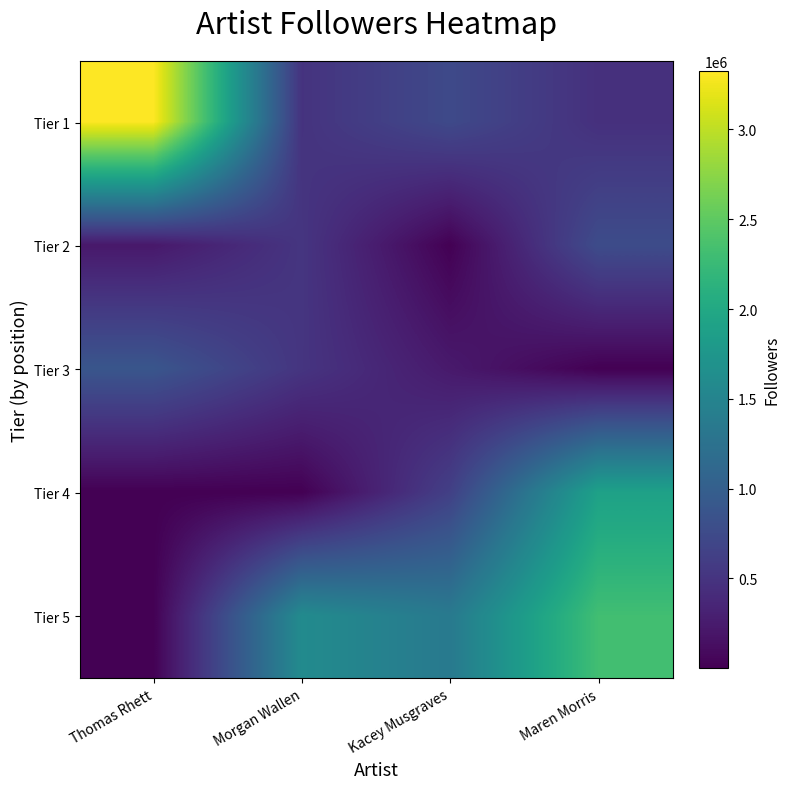

Reading left to right, extract all data points from this chart.

Tier 1: Thomas Rhett=3324432	Morgan Wallen=490835	Kacey Musgraves=740530	Maren Morris=461203
Tier 2: Thomas Rhett=222415	Morgan Wallen=516086	Kacey Musgraves=8865	Maren Morris=768556
Tier 3: Thomas Rhett=882263	Morgan Wallen=510936	Kacey Musgraves=232962	Maren Morris=3896
Tier 4: Thomas Rhett=1978	Morgan Wallen=2673	Kacey Musgraves=630985	Maren Morris=1900216
Tier 5: Thomas Rhett=9882	Morgan Wallen=1594242	Kacey Musgraves=1359338	Maren Morris=2314435